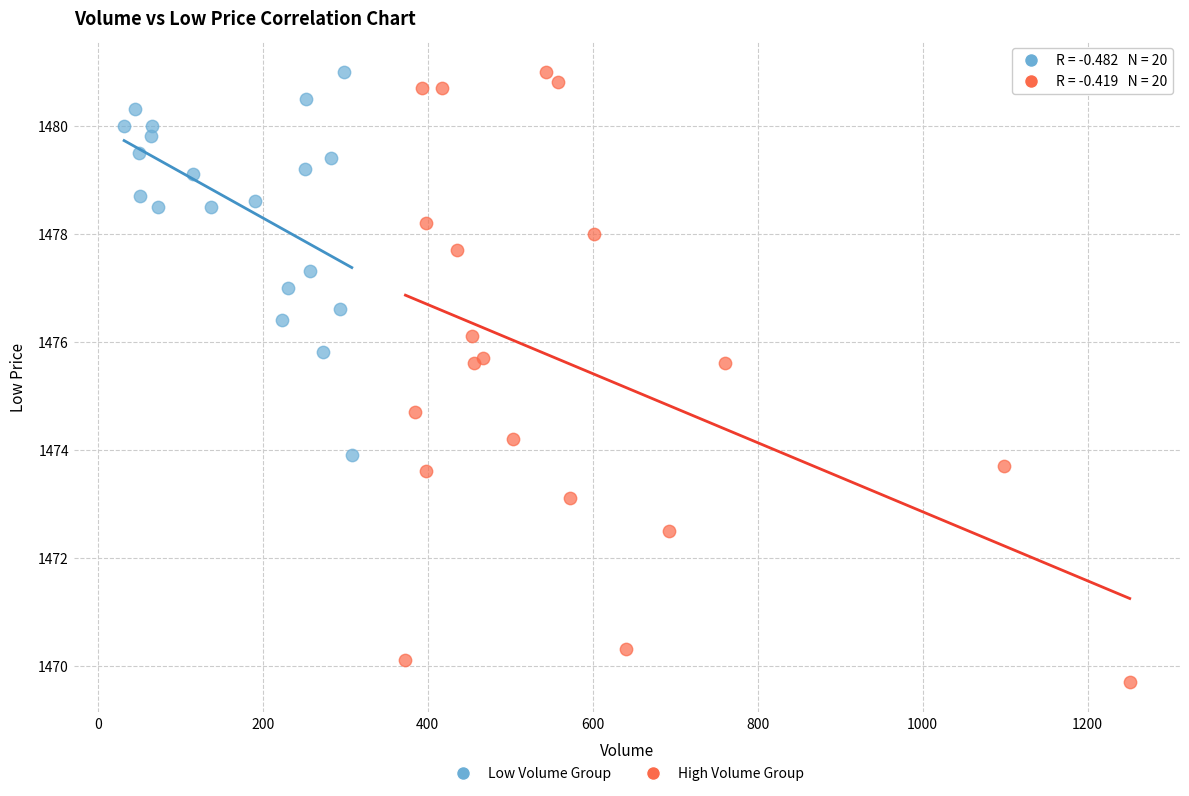

Which series reaches the minimum Y coordinate?

High Volume Group